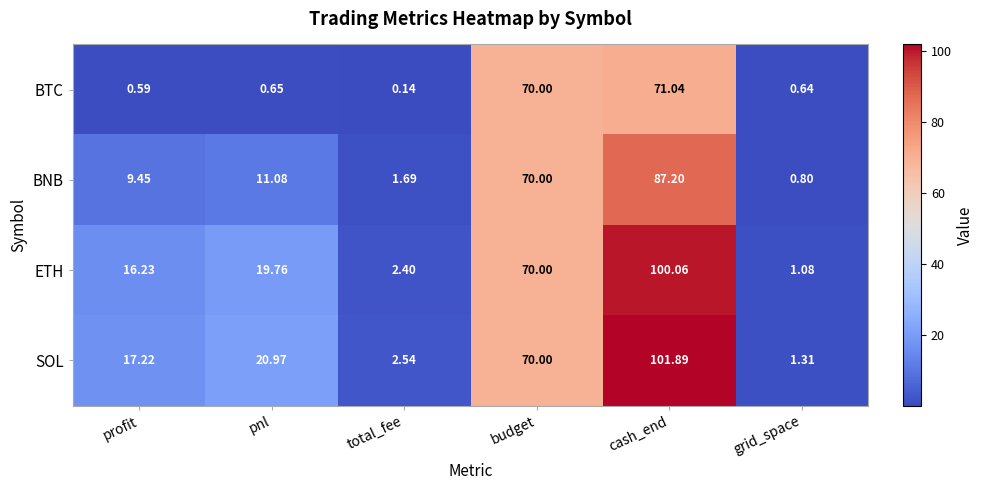

At which category does the chart reach its peak across all series?

cash_end